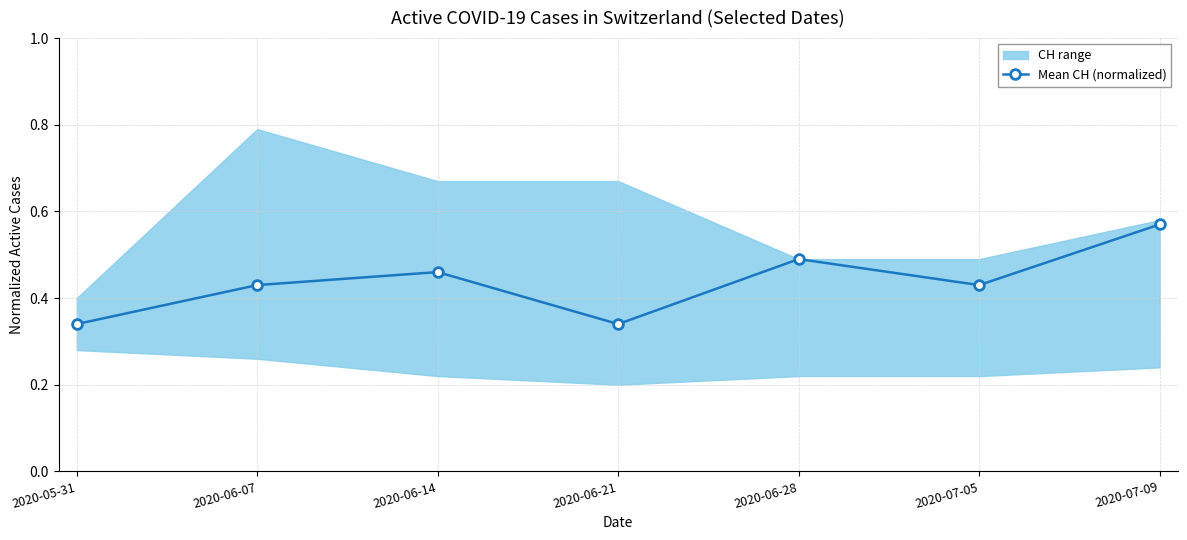

What is the greatest value displayed?

0.6